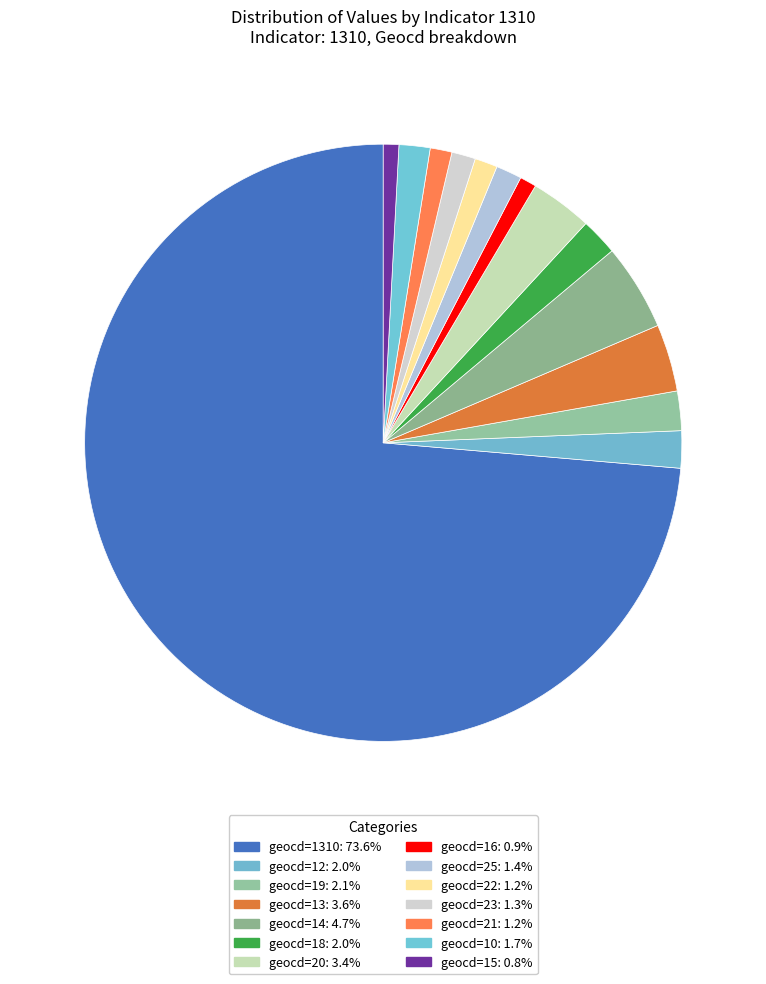

Count the number of slices in the pie.

14